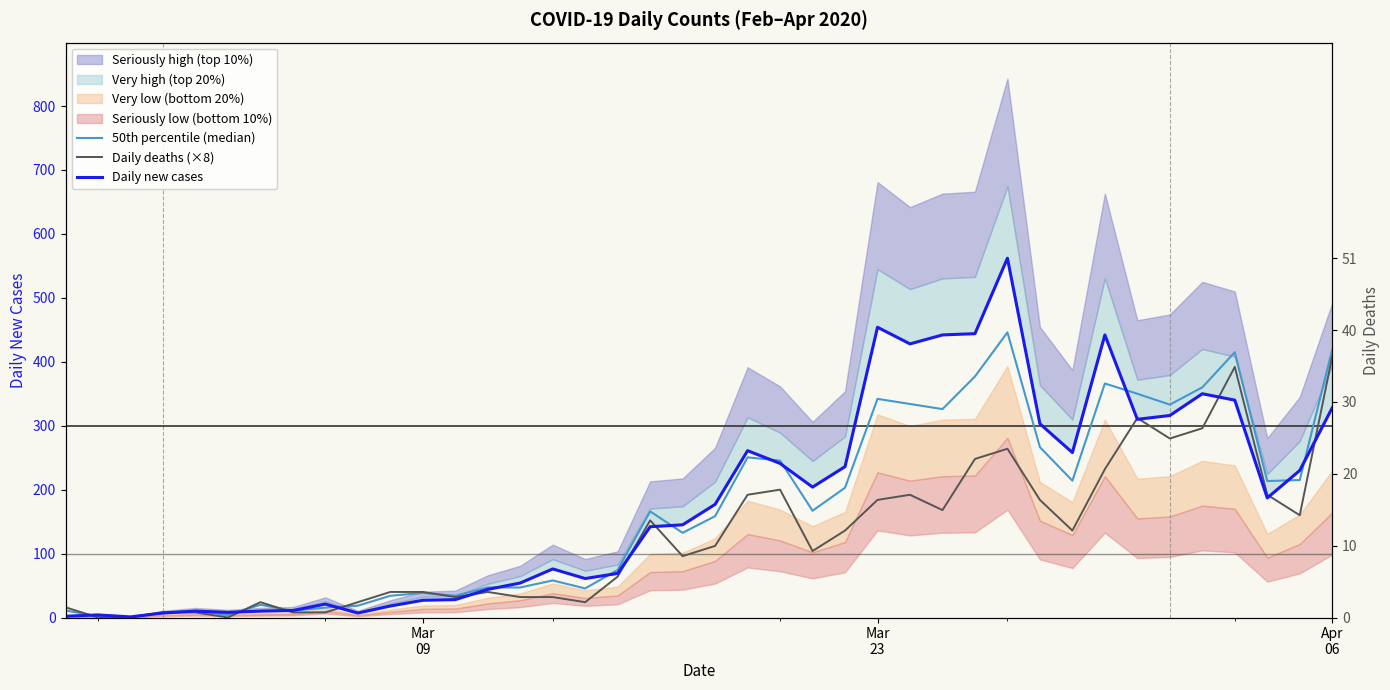

How many categories are shown in the chart?

40